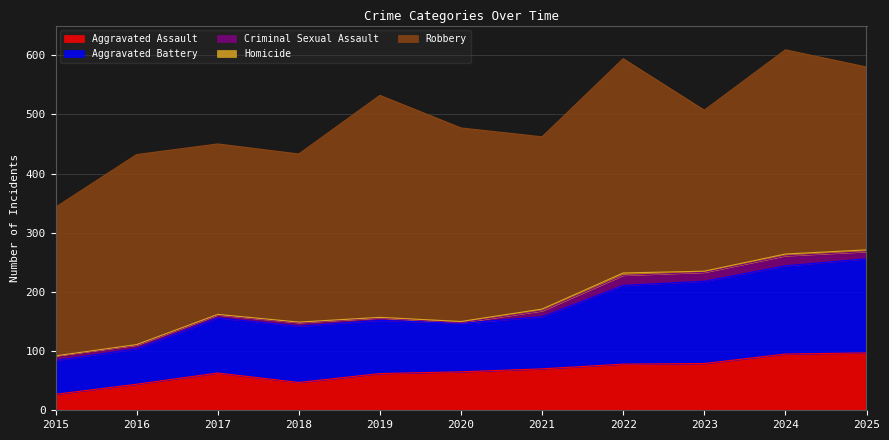

At which category is the sum across all series the highest?

2024